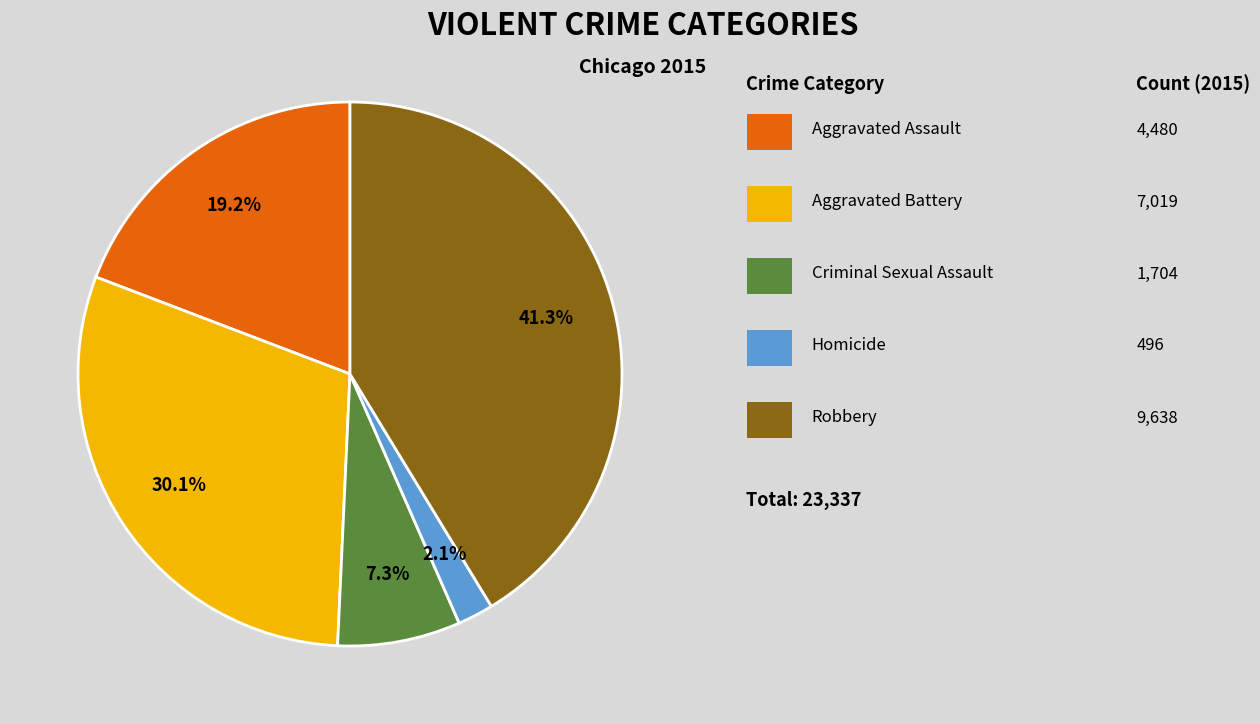

Is there a majority slice in this chart?

No